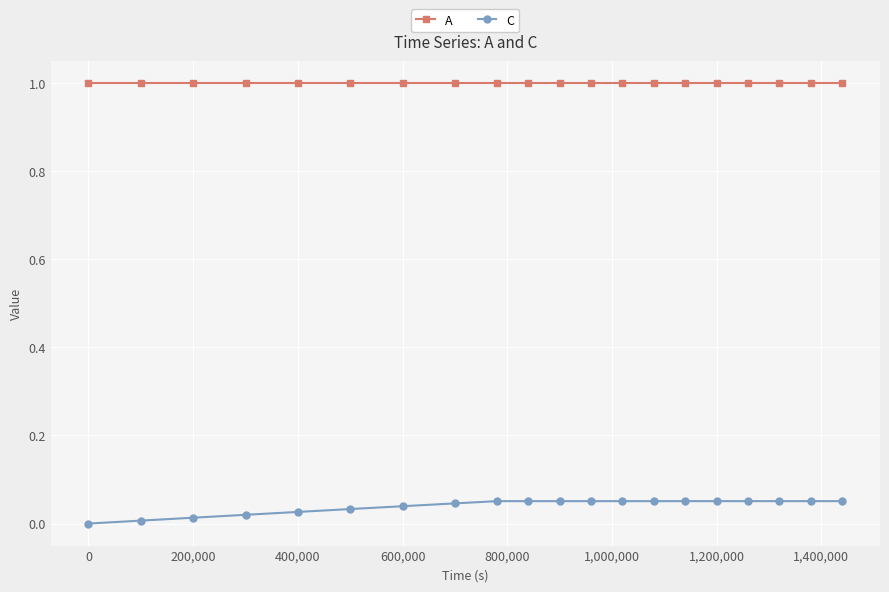

What is the sum of all C values?

0.8